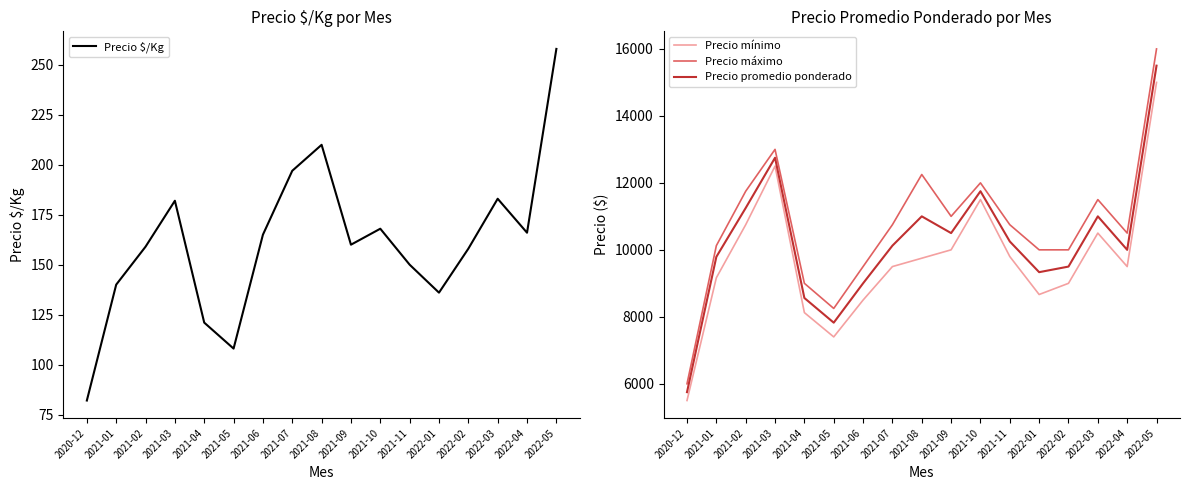

True or false: Precio promedio ponderado and Precio máximo cross at least once.

False